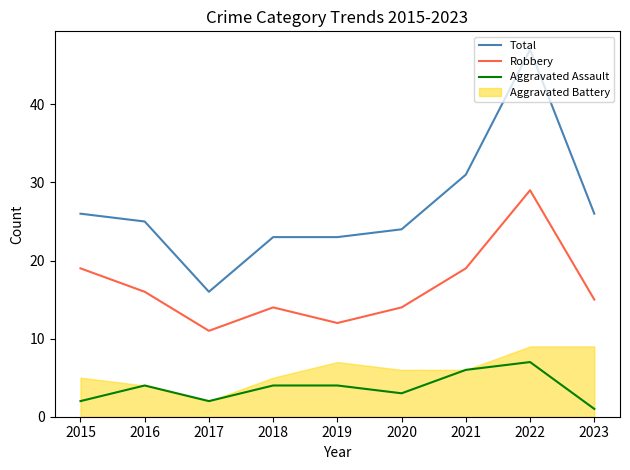

At which label does Robbery first exceed 15?

2015